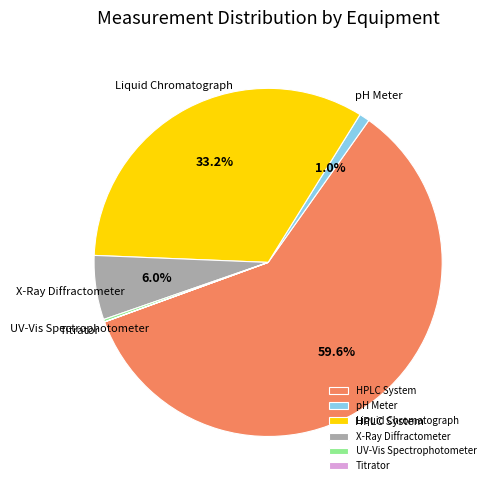

Which category accounts for the majority?

HPLC System